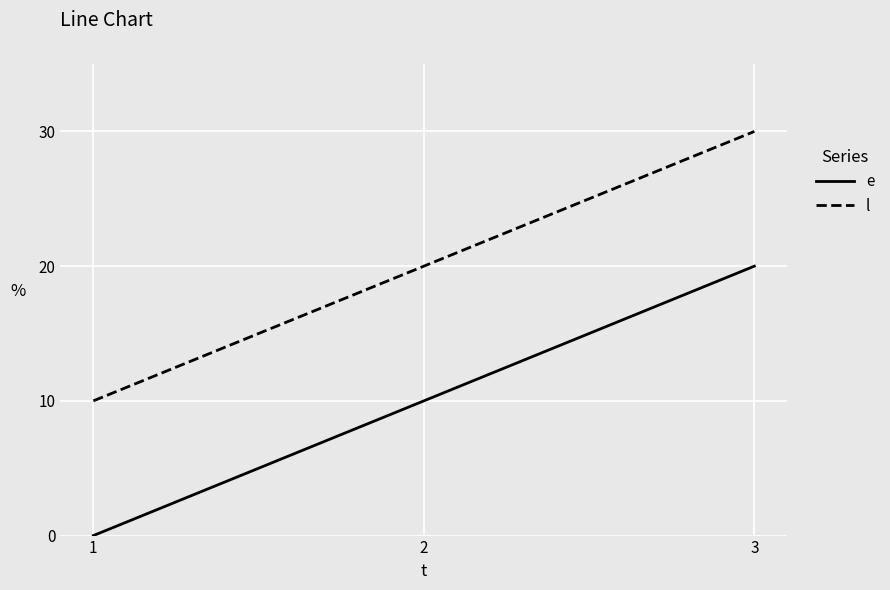

Read the e value at 2, to the nearest 5.

10